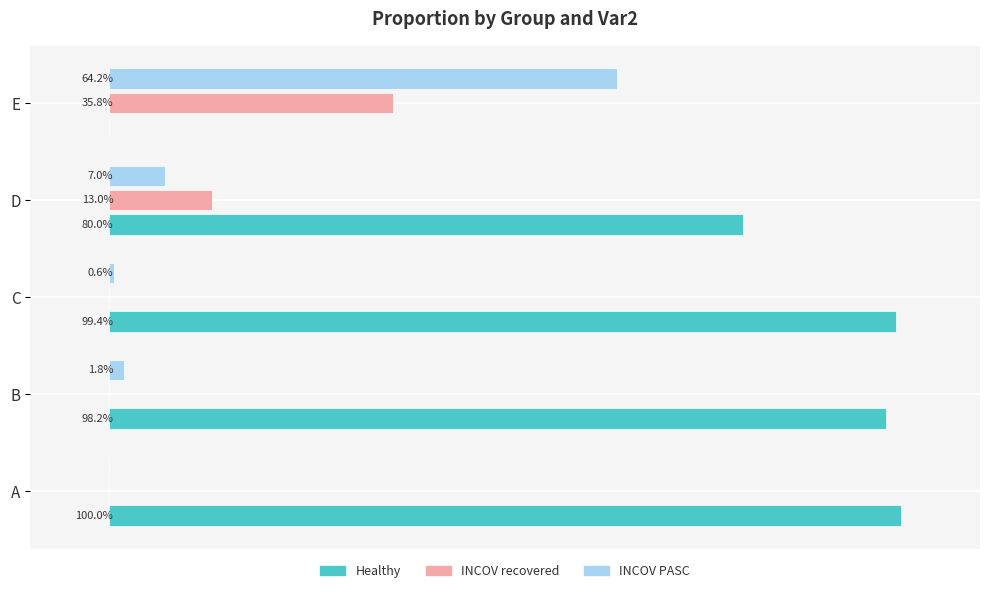

What are all the series names shown in the legend?

Healthy, INCOV recovered, INCOV PASC